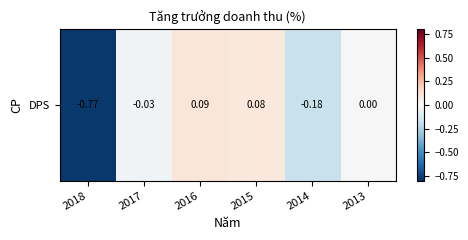

At which label does the data first exceed 0?

2016